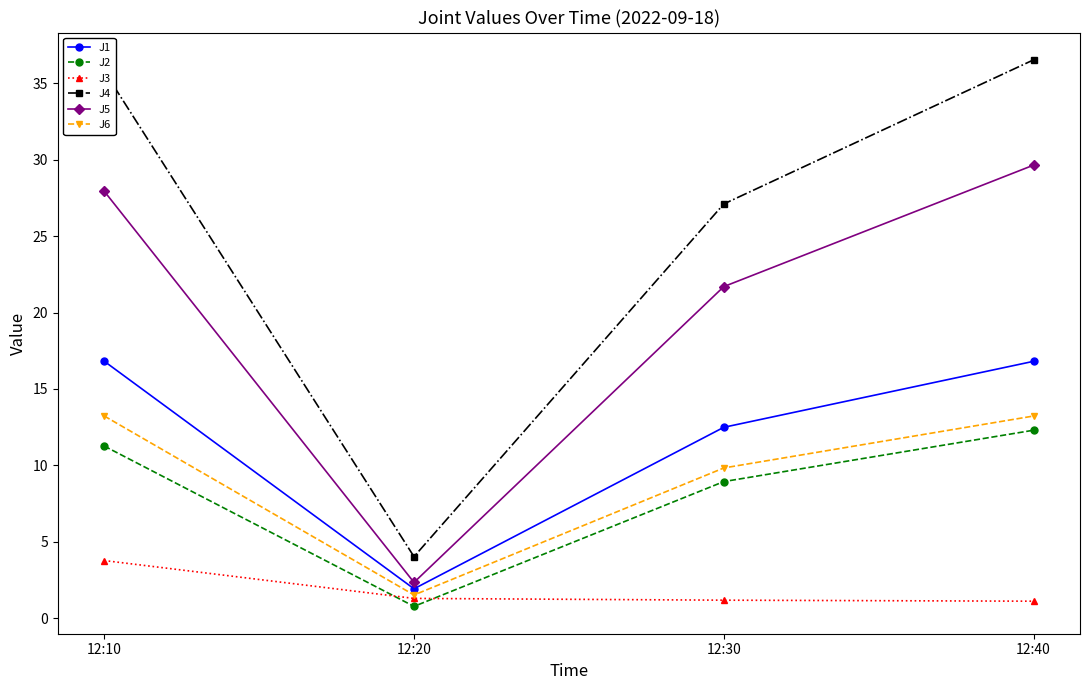

How many values in the J6 series are below 13?

2